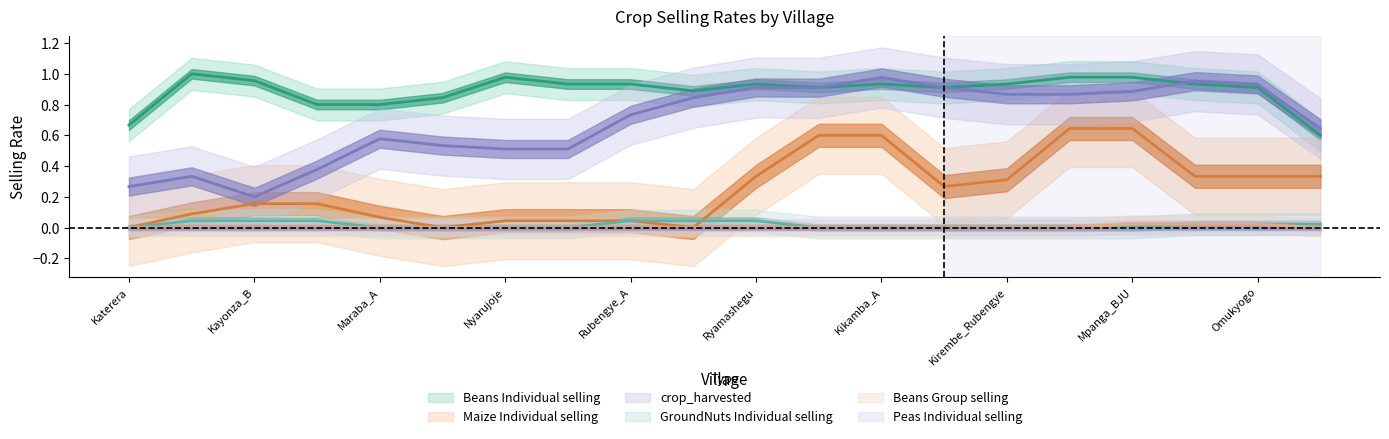

At which category is the sum across all series the highest?

Katooma_Rubengye